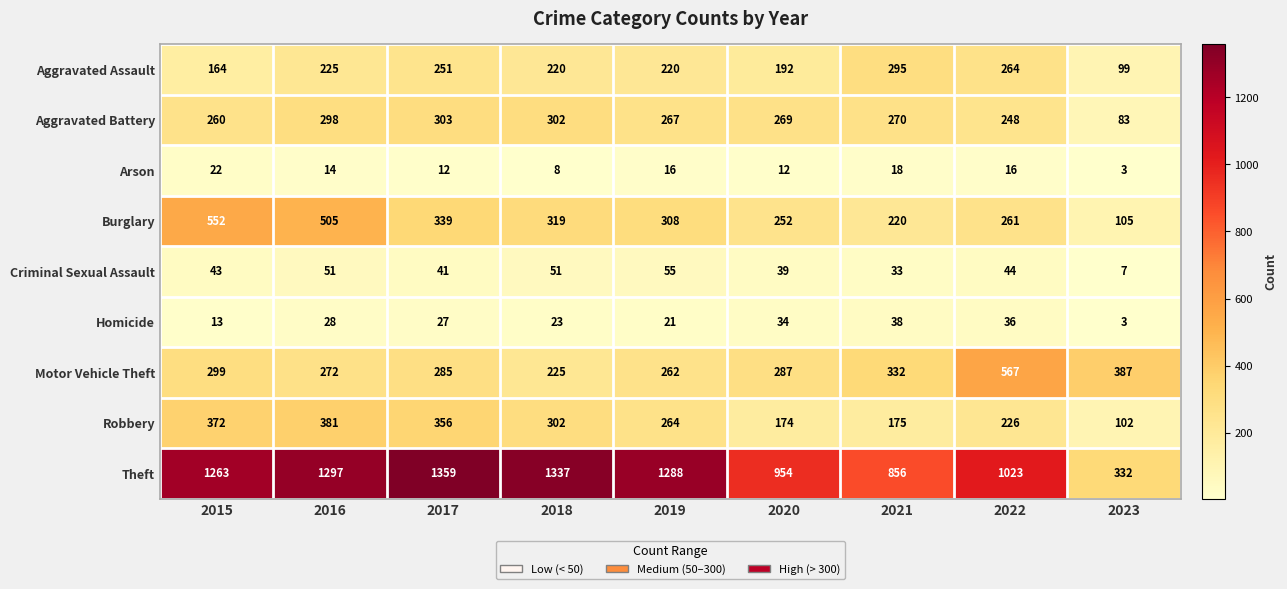

How many values in the Motor Vehicle Theft series are below 287?

4